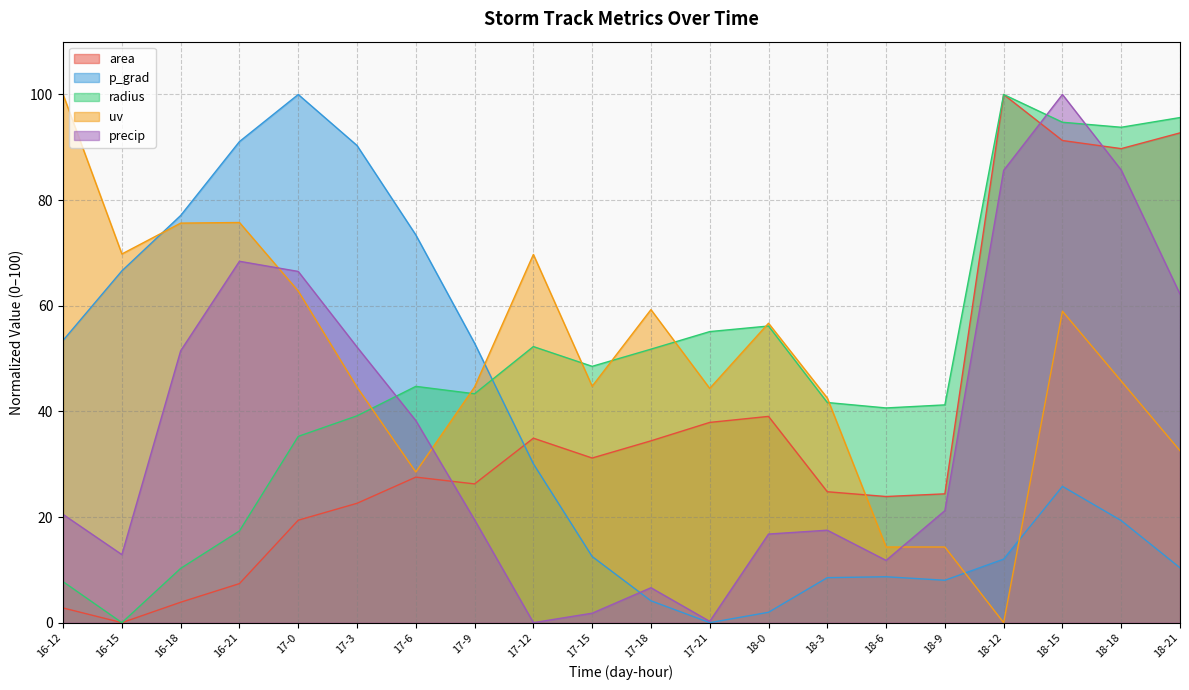

Reading right to left, what are all the values shown in this chart?

area: 18-21=92.7	18-18=89.7	18-15=91.3	18-12=100.0	18-9=24.4	18-6=23.9	18-3=24.8	18-0=39.1	17-21=37.9	17-18=34.4	17-15=31.2	17-12=34.9	17-9=26.3	17-6=27.6	17-3=22.6	17-0=19.4	16-21=7.4	16-18=3.9	16-15=0.0	16-12=2.8
p_grad: 18-21=10.4	18-18=19.3	18-15=25.8	18-12=12.0	18-9=8.0	18-6=8.7	18-3=8.5	18-0=2.0	17-21=0.0	17-18=4.1	17-15=12.5	17-12=30.1	17-9=52.9	17-6=73.4	17-3=90.3	17-0=100.0	16-21=91.1	16-18=77.1	16-15=66.6	16-12=53.4
radius: 18-21=95.6	18-18=93.8	18-15=94.7	18-12=100.0	18-9=41.2	18-6=40.7	18-3=41.7	18-0=56.2	17-21=55.1	17-18=51.8	17-15=48.5	17-12=52.3	17-9=43.3	17-6=44.7	17-3=39.2	17-0=35.3	16-21=17.4	16-18=10.3	16-15=0.0	16-12=7.8
uv: 18-21=32.5	18-18=45.7	18-15=59.0	18-12=0.0	18-9=14.3	18-6=14.3	18-3=42.5	18-0=56.7	17-21=44.3	17-18=59.3	17-15=44.8	17-12=69.7	17-9=44.6	17-6=28.5	17-3=44.6	17-0=62.8	16-21=75.8	16-18=75.6	16-15=69.8	16-12=100.0
precip: 18-21=62.2	18-18=85.7	18-15=100.0	18-12=85.6	18-9=21.2	18-6=11.8	18-3=17.5	18-0=16.8	17-21=0.2	17-18=6.6	17-15=1.8	17-12=0.0	17-9=19.5	17-6=38.3	17-3=52.2	17-0=66.5	16-21=68.4	16-18=51.5	16-15=12.9	16-12=20.5